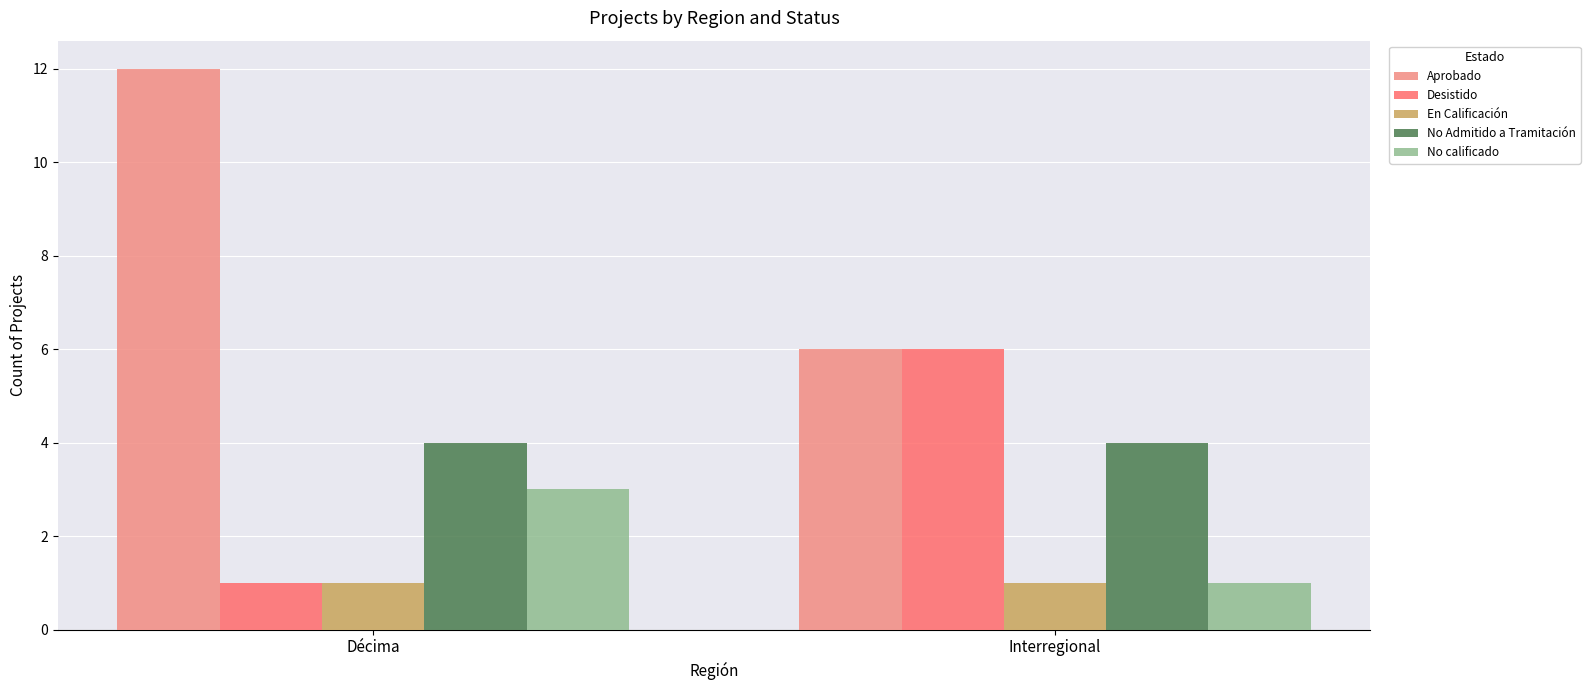

Reading left to right, transcribe all the data shown in this chart.

Aprobado: Décima=12	Interregional=6
Desistido: Décima=1	Interregional=6
En Calificación: Décima=1	Interregional=1
No Admitido a Tramitación: Décima=4	Interregional=4
No calificado: Décima=3	Interregional=1